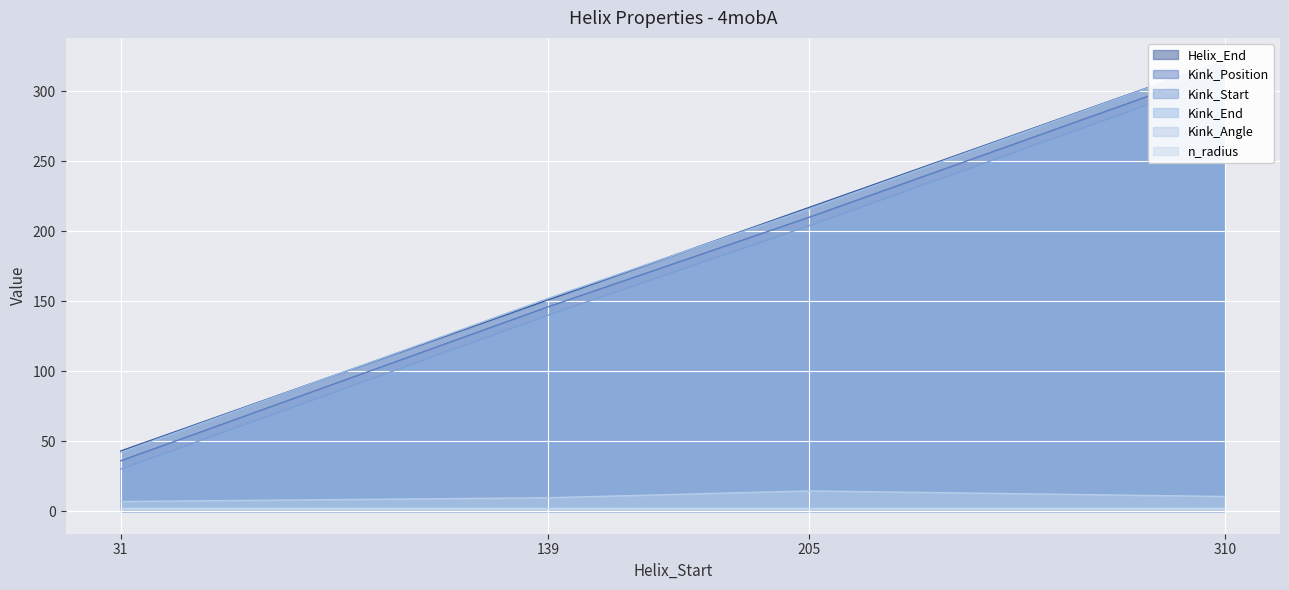

What is the sum of all Kink_End values?

732.0